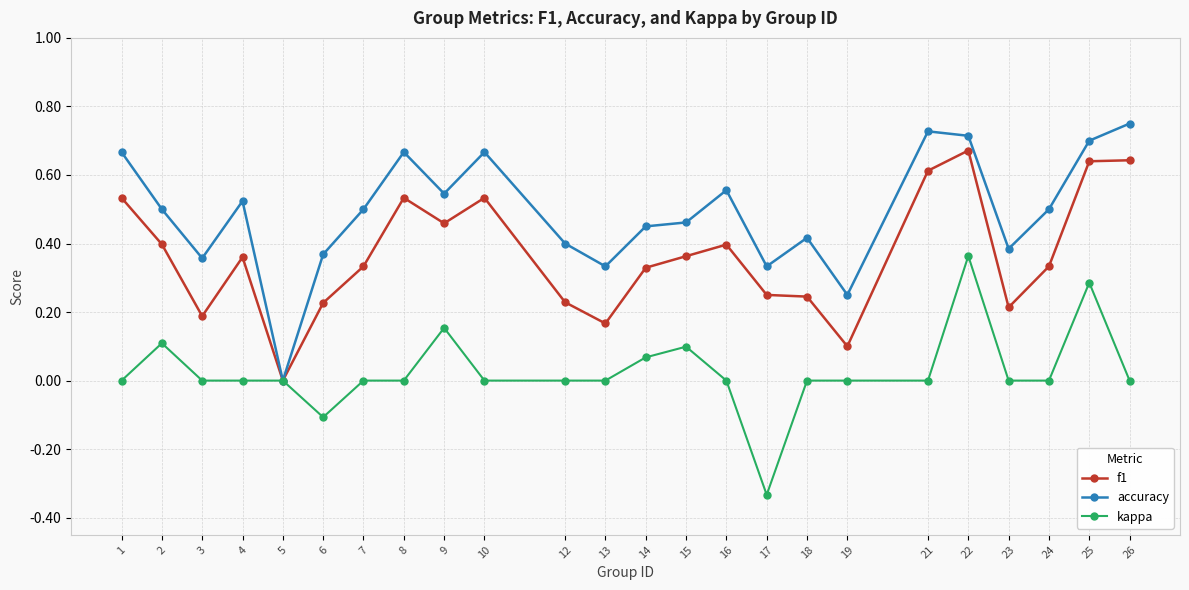

The value of accuracy at 25 is 0.7. True or false?

True